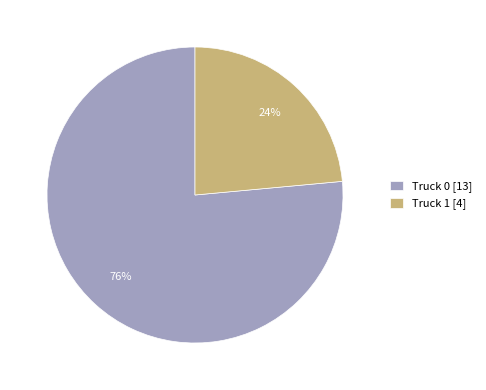

Which slice is the smallest?

Truck 1